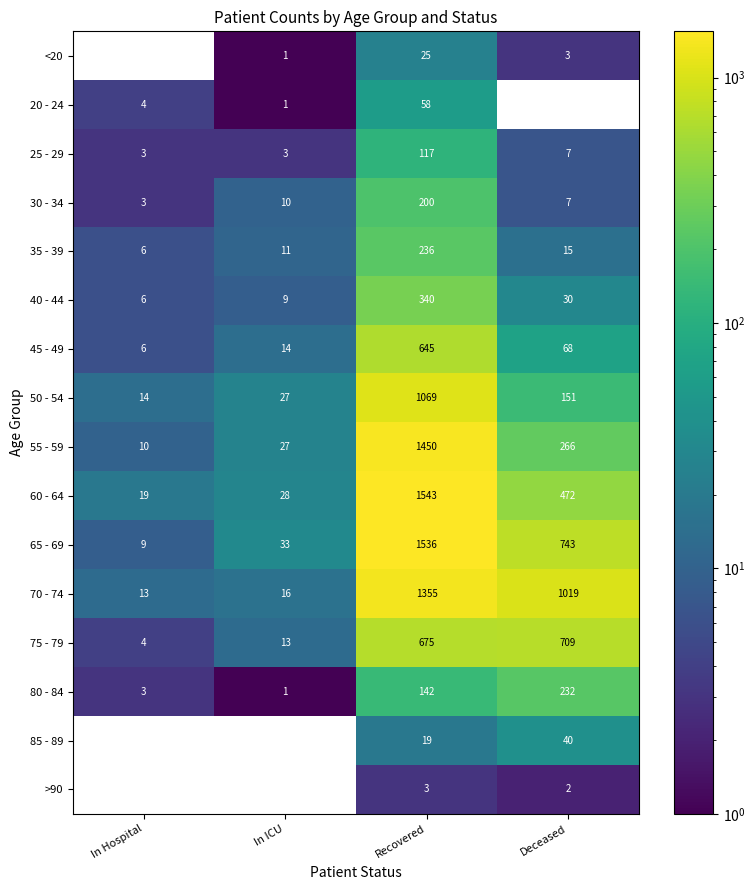

Rank the categories by 40 - 44 value from lowest to highest.

In Hospital, In ICU, Deceased, Recovered